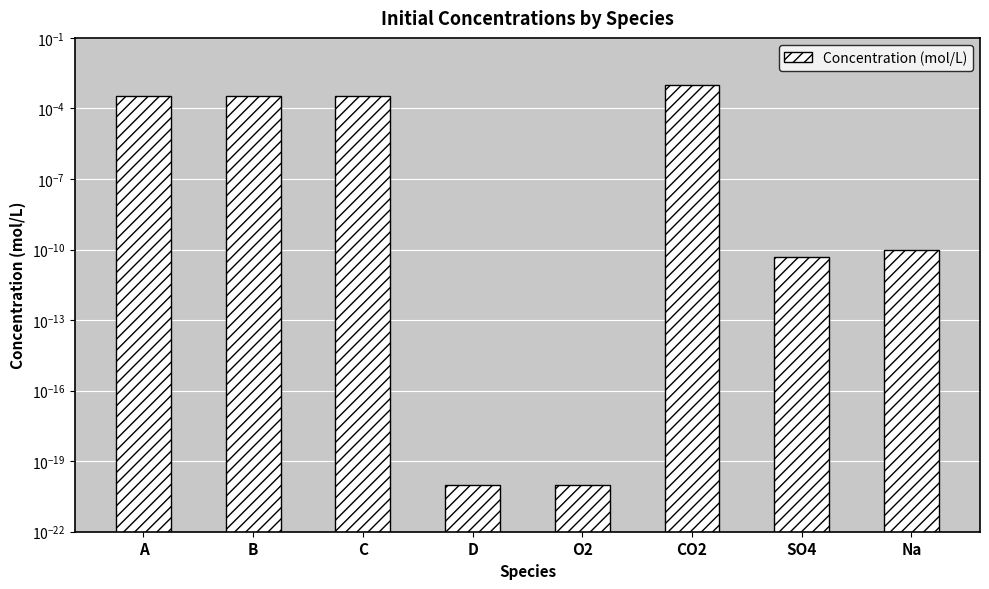

Is it true that the value at O2 is 0.0?

True